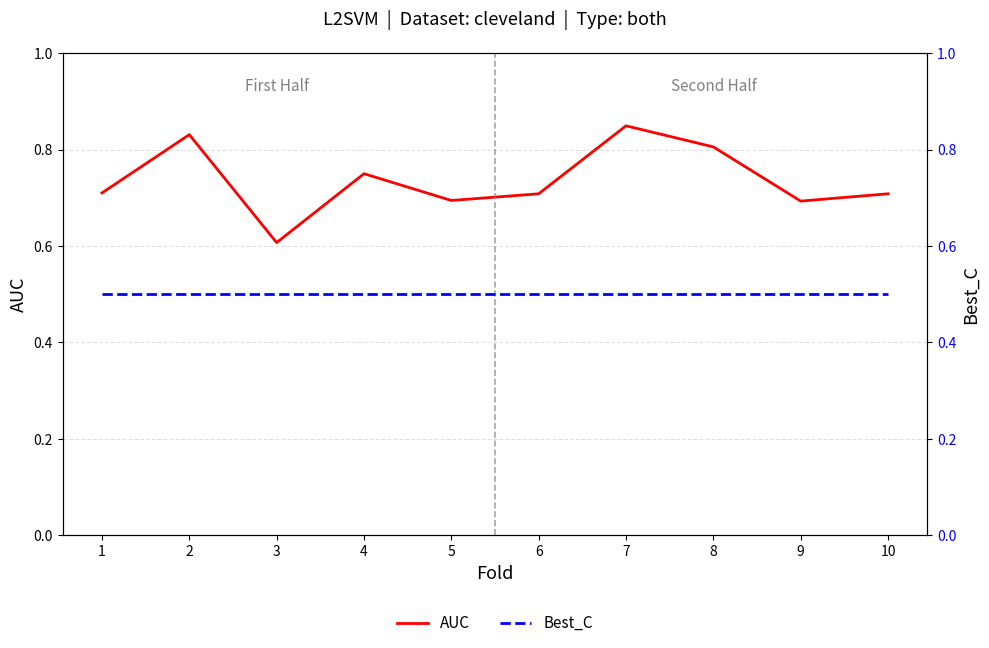

True or false: AUC has more than 2 interior local peaks.

True